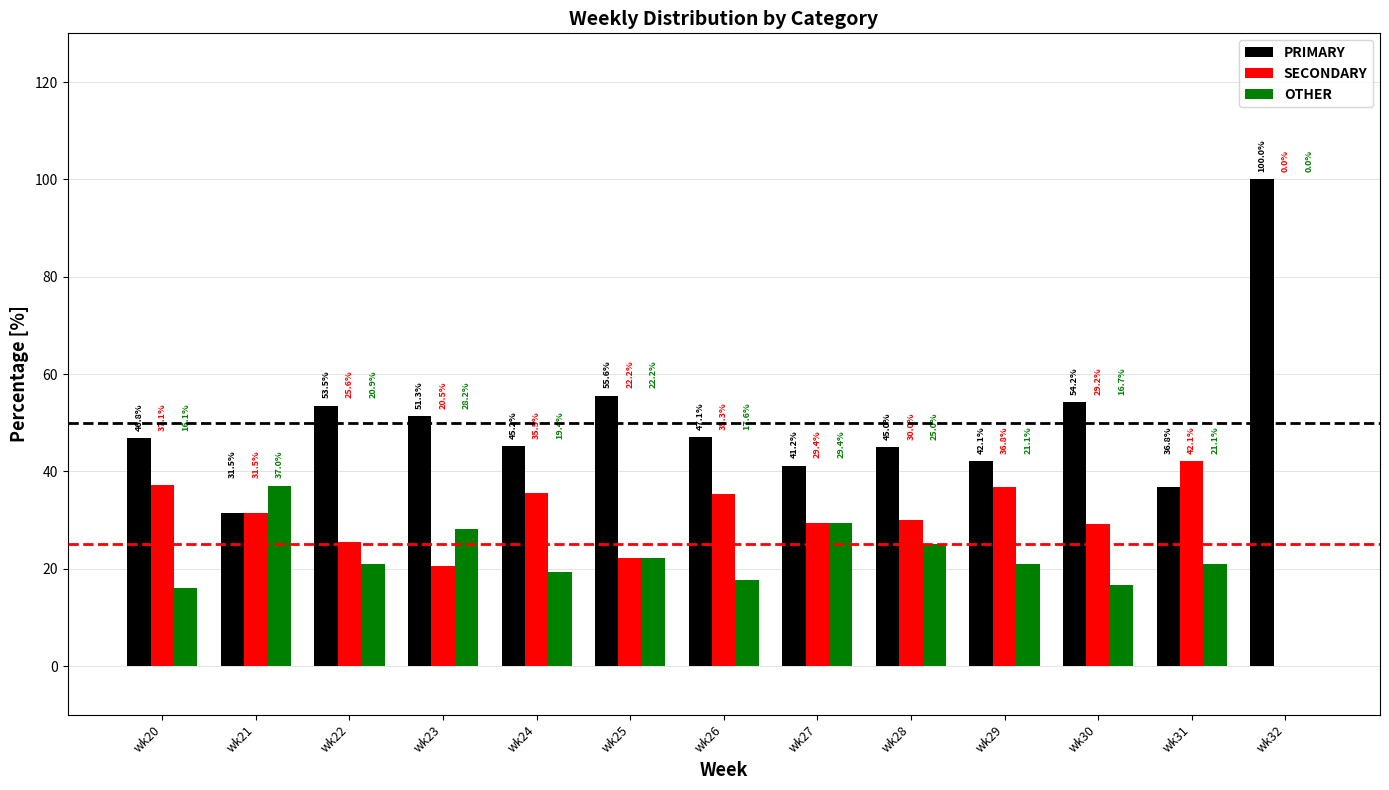

What are all the series names shown in the legend?

PRIMARY, SECONDARY, OTHER